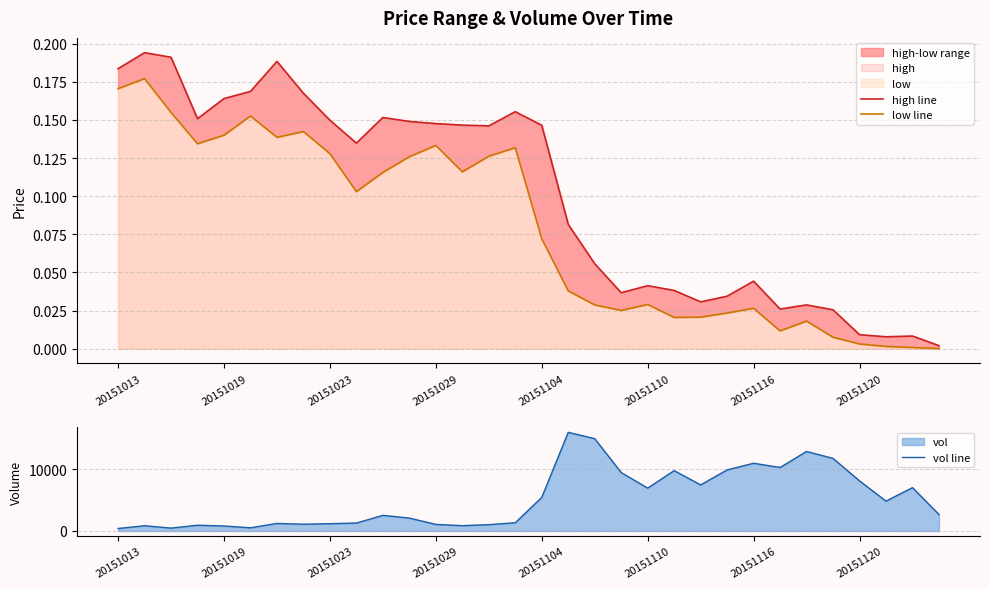

At how many categories does at least one series exceed 8390?

9